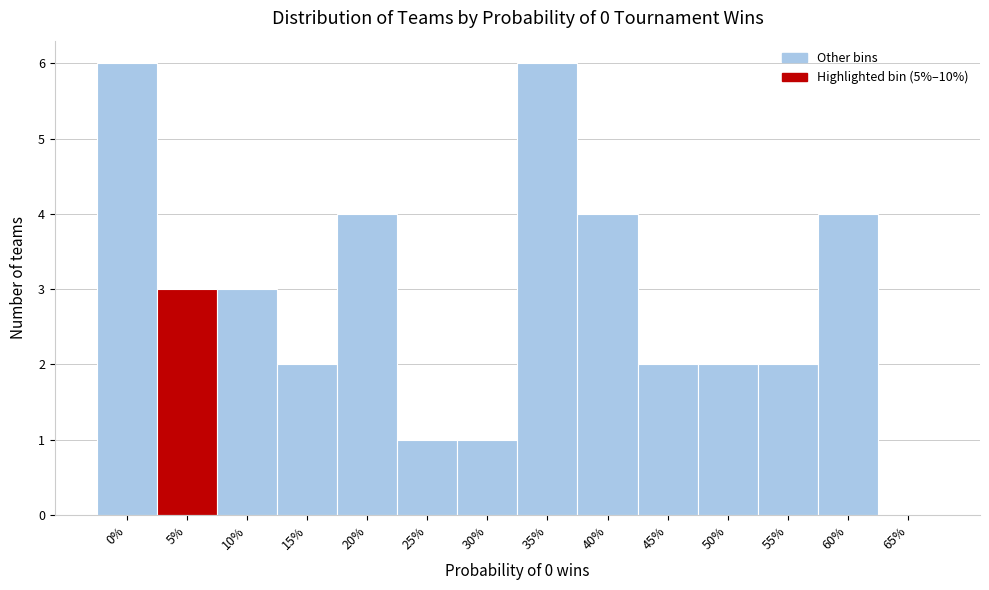

Reading left to right, list all the values displayed in this chart.

0%=6	5%=3	10%=3	15%=2	20%=4	25%=1	30%=1	35%=6	40%=4	45%=2	50%=2	55%=2	60%=4	65%=0